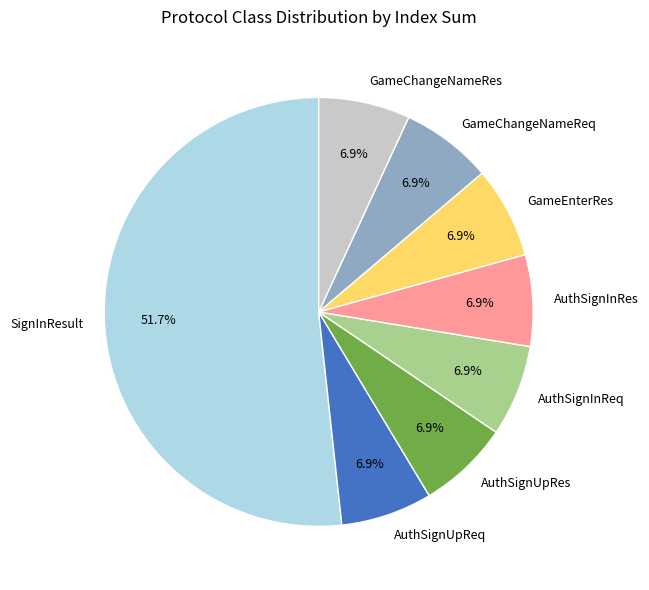

What is the largest slice in the pie chart?

SignInResult